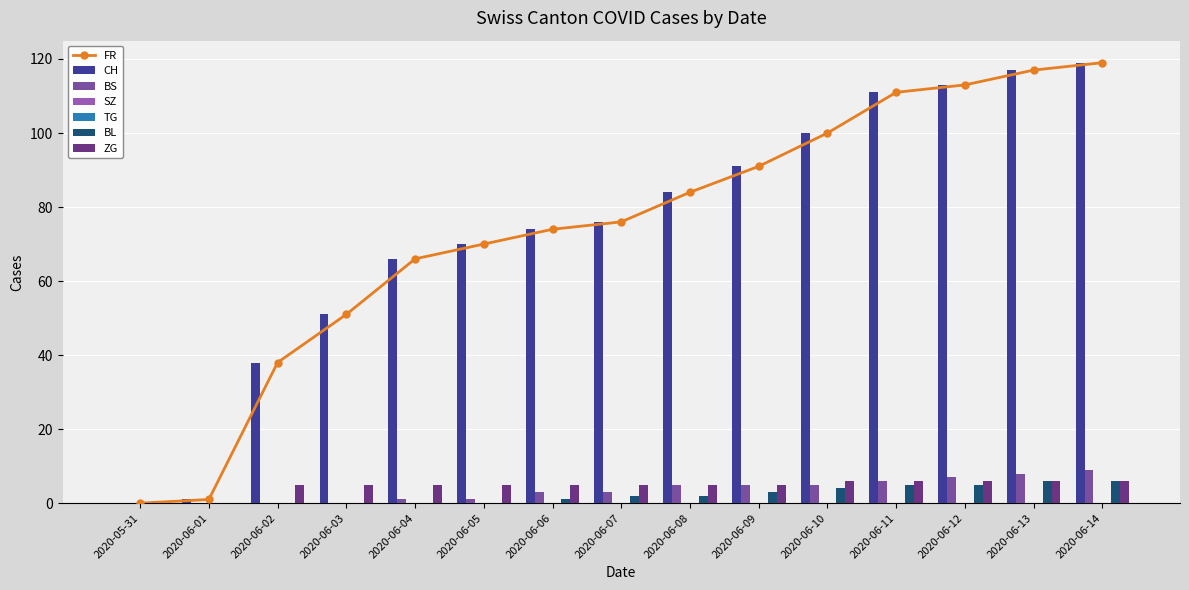

Which series has the largest range (max minus min)?

CH